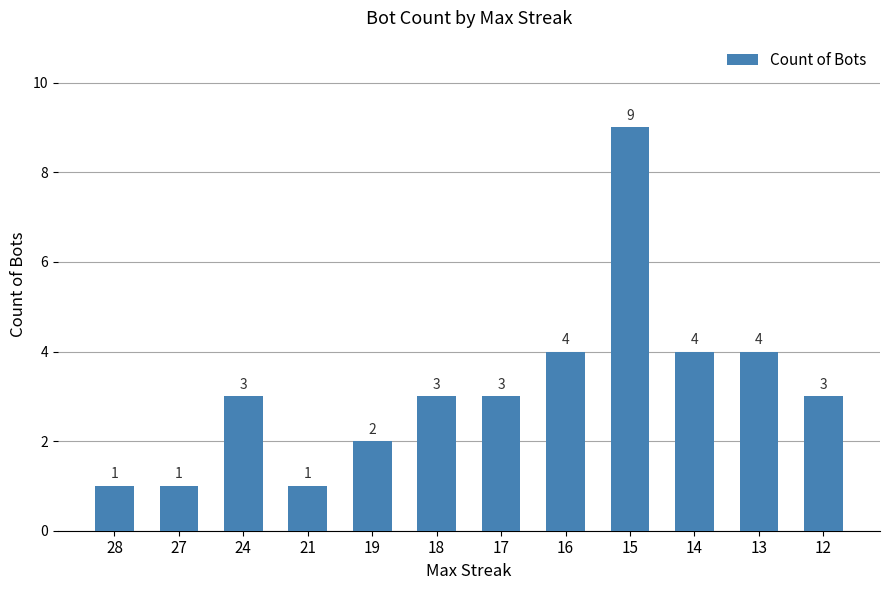

The value at 13 is 5. True or false?

False